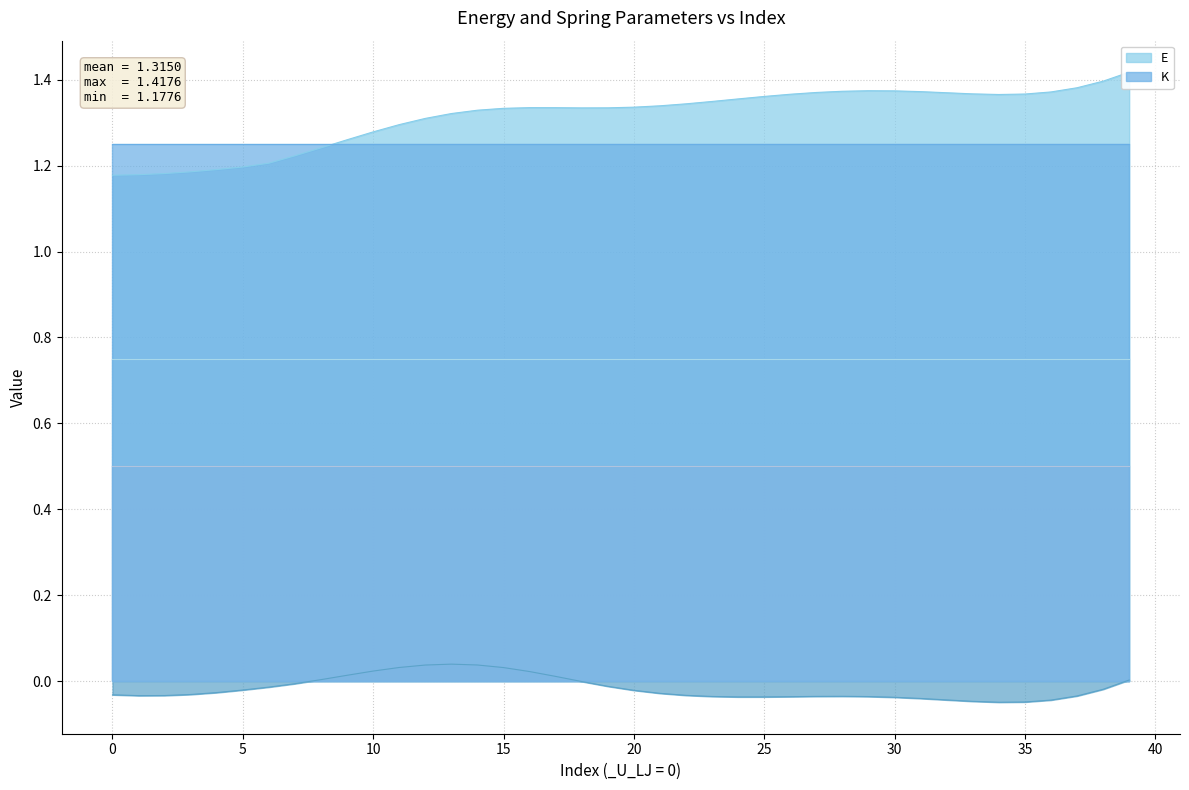

What is the maximum value shown in the chart?

1.4